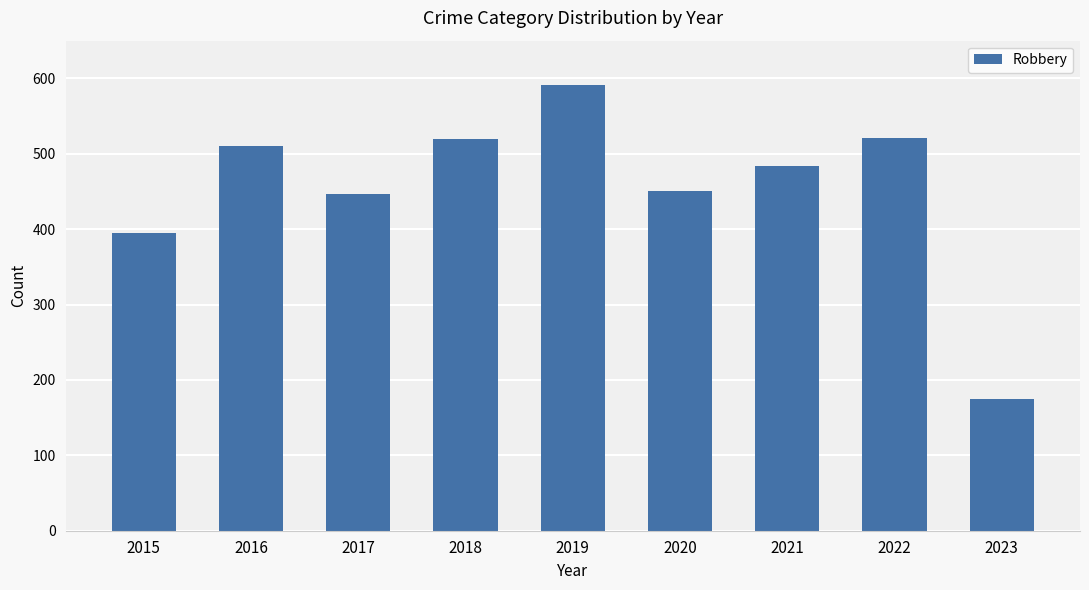

At which label does the data first exceed 484?

2016